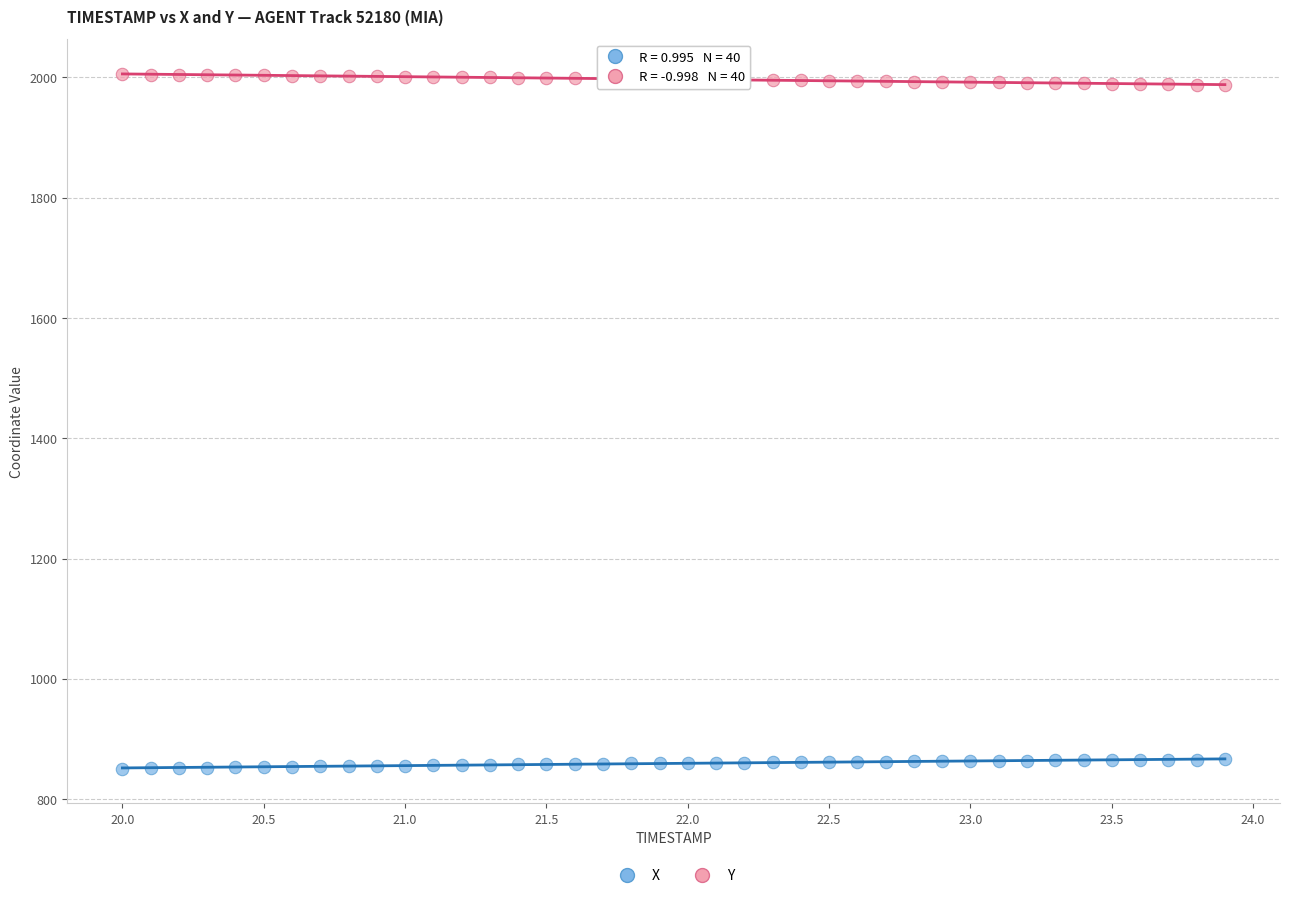

Which series contains the highest Y value?

Y